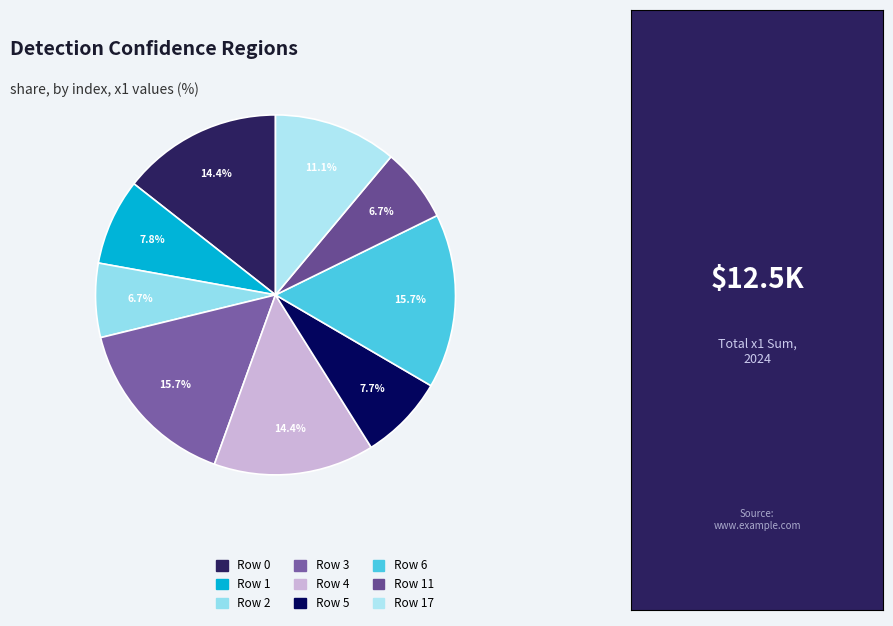

To the nearest percent, what is the average slice percentage?

11%